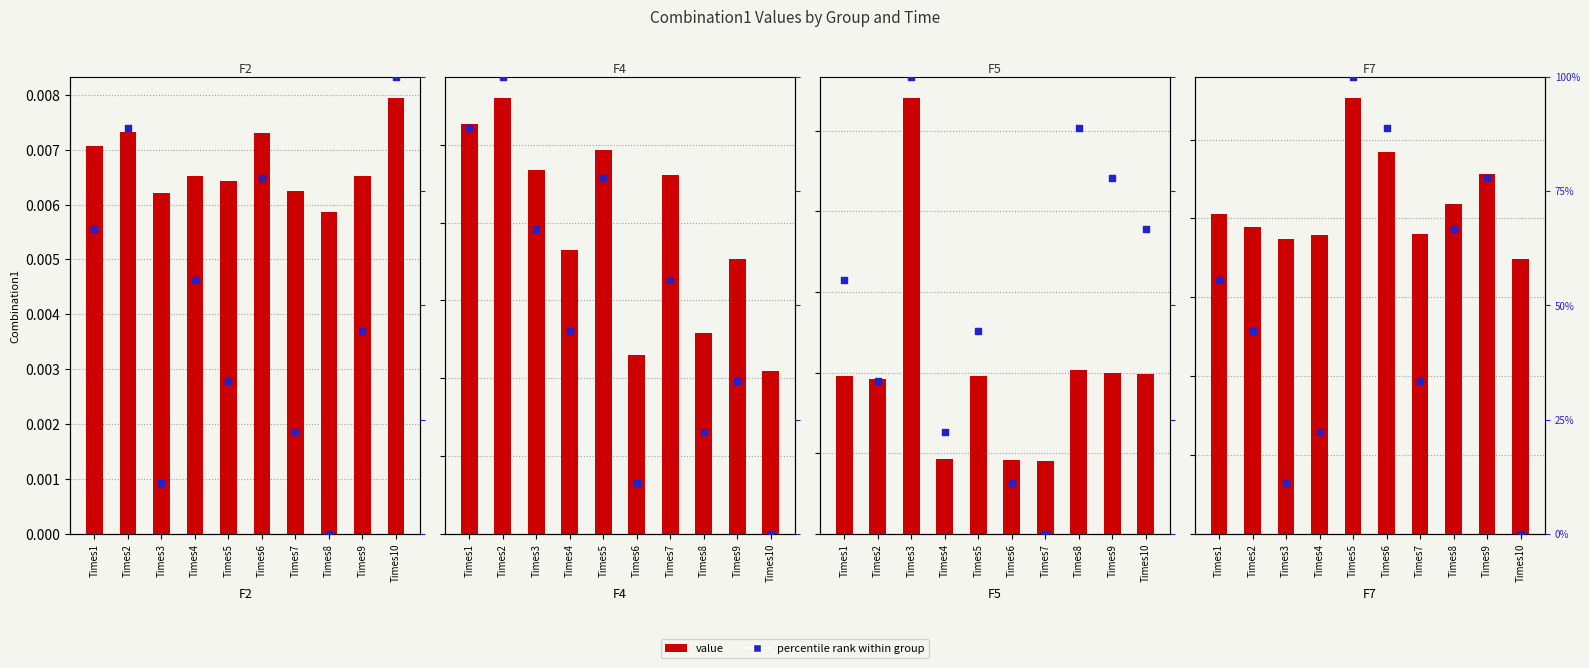

At which category is the sum across all series the highest?

Times3